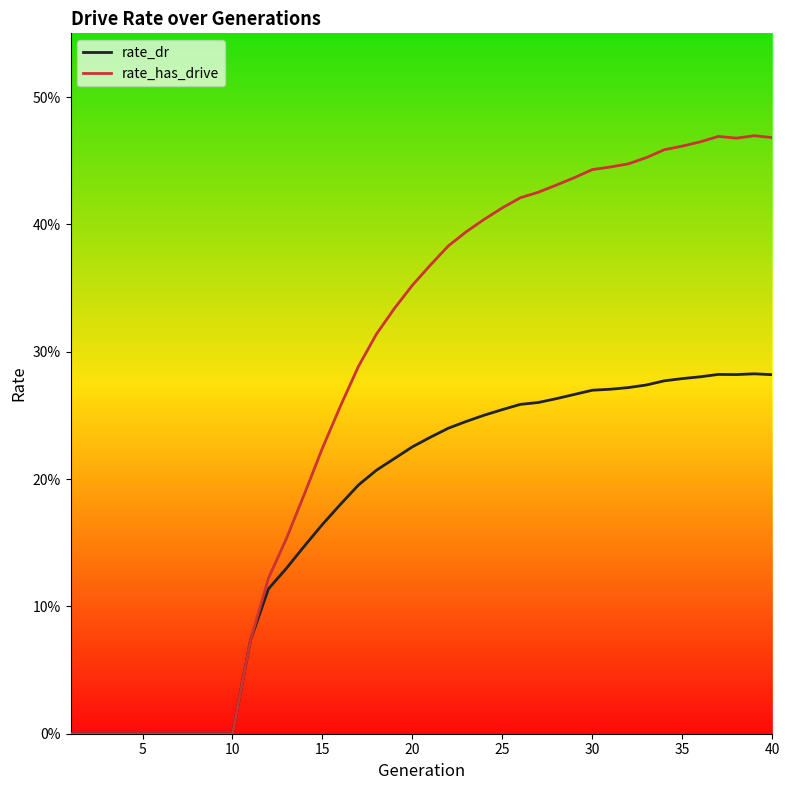

True or false: rate_dr and rate_has_drive intersect in this chart.

False